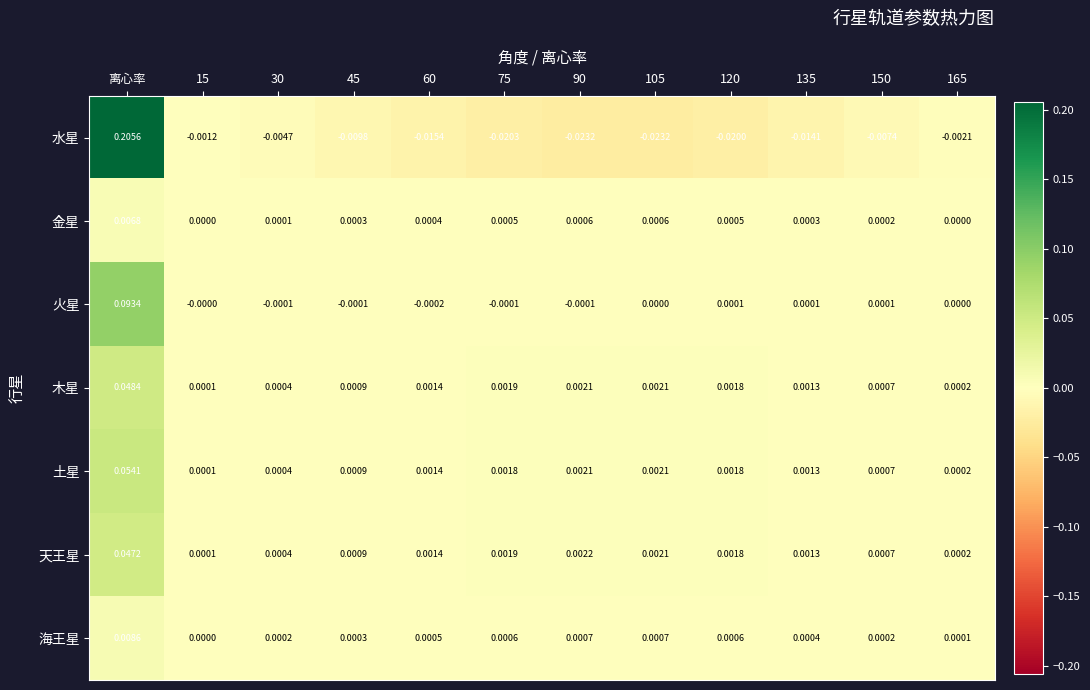

At which category does the chart reach its peak across all series?

离心率